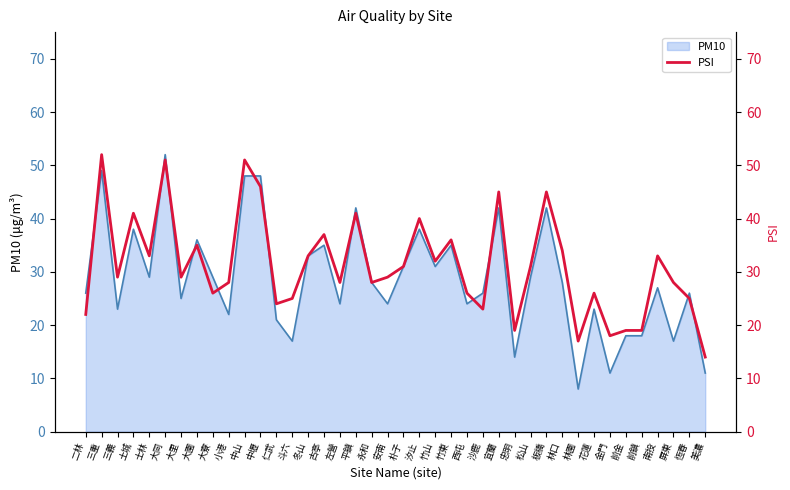

List the labels in order of value, smallest first.

美濃, 林園, 金門, 忠明, 前金, 前鎮, 二林, 沙鹿, 仁武, 斗六, 恆春, 大寮, 西屯, 花蓮, 小港, 左營, 永和, 屏東, 三義, 大里, 安南, 朴子, 松山, 竹山, 士林, 冬山, 南投, 林口, 大園, 竹東, 古亭, 汐止, 土城, 平鎮, 宜蘭, 板橋, 中壢, 大同, 中山, 三重